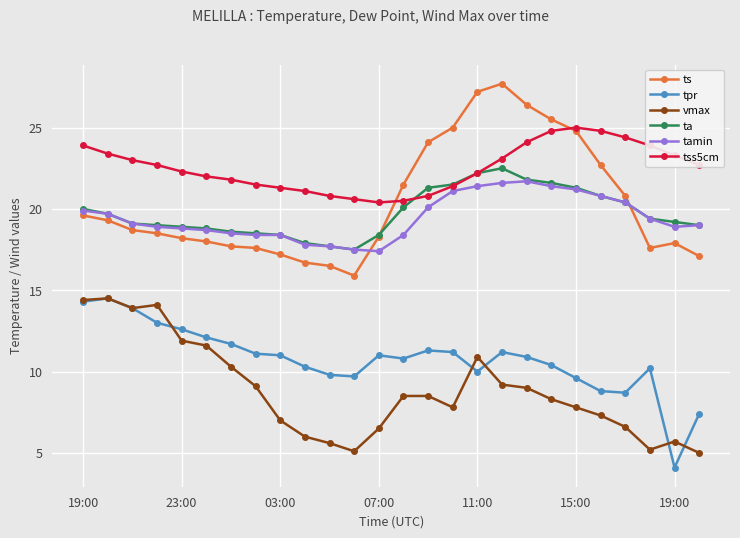

What is the lowest value of the ta series?

17.5